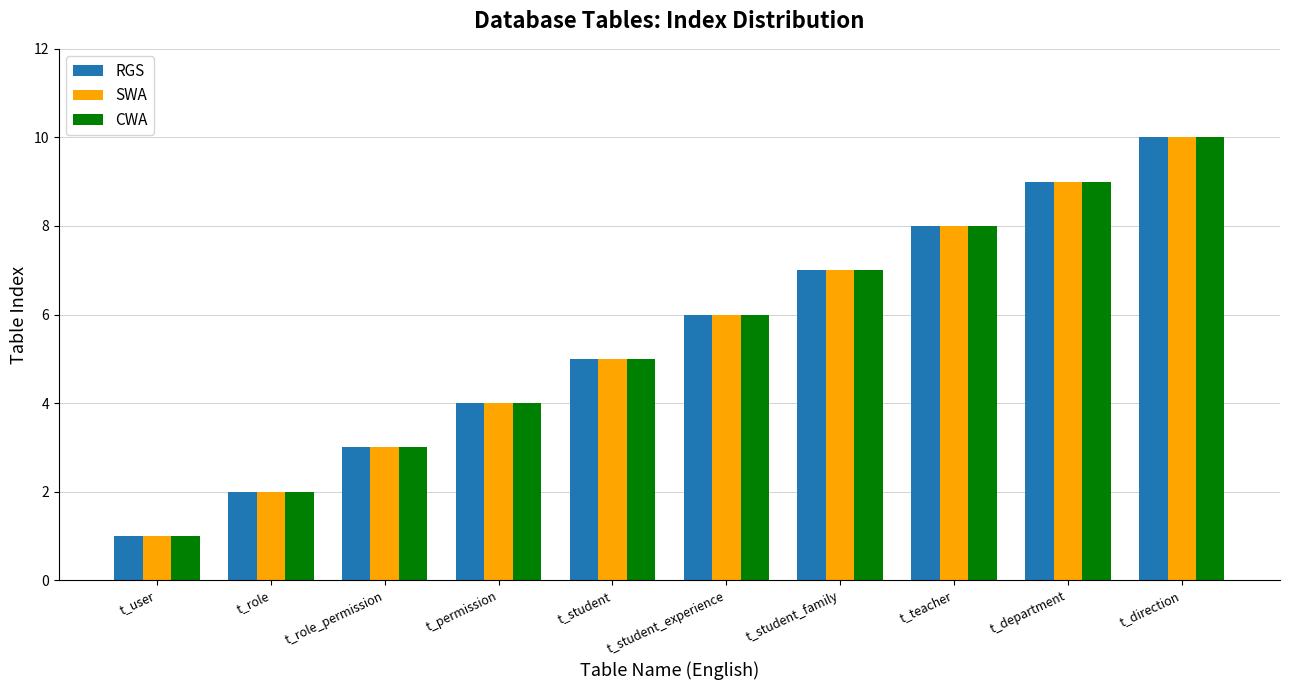

The SWA series shows 4 at t_permission. True or false?

True